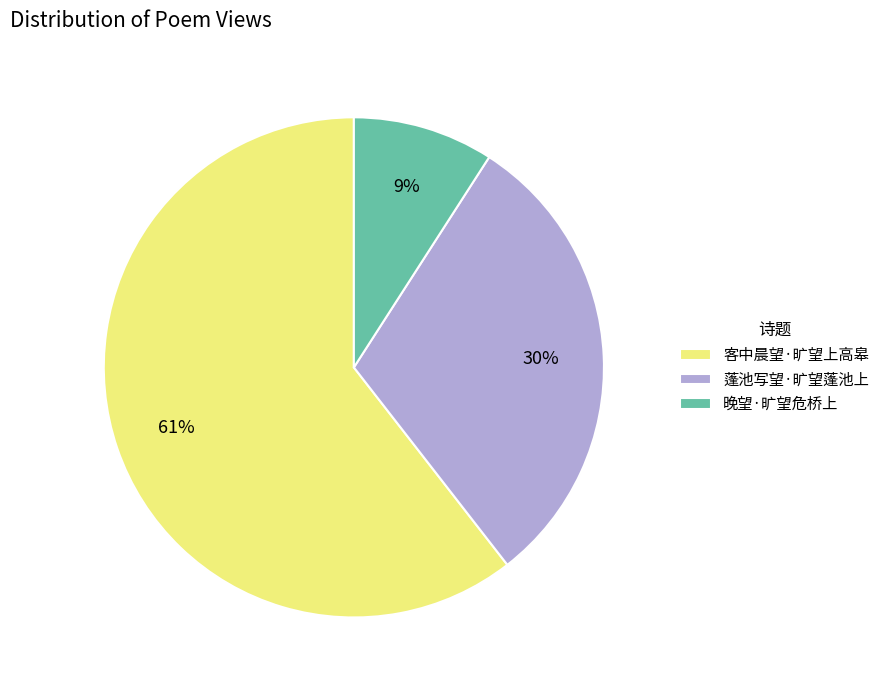

Count the number of slices in the pie.

3